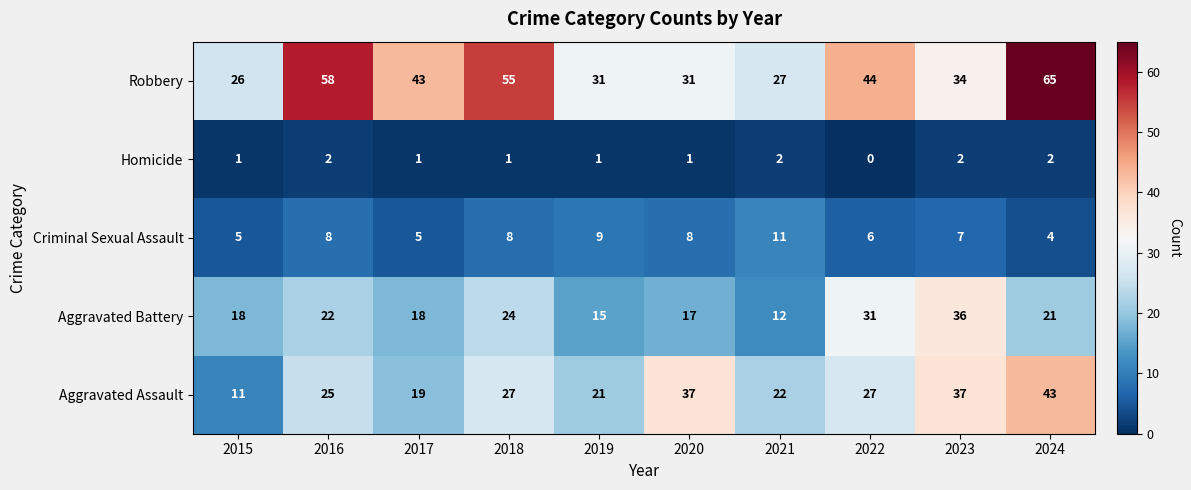

Is it true that Criminal Sexual Assault equals 4 at 2024?

True